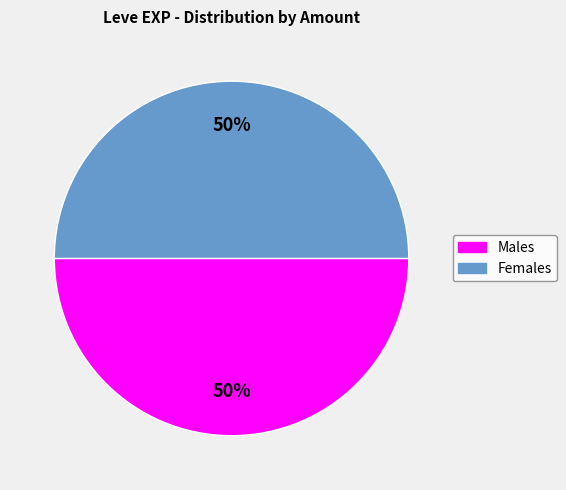

How many slices are in this pie chart?

2